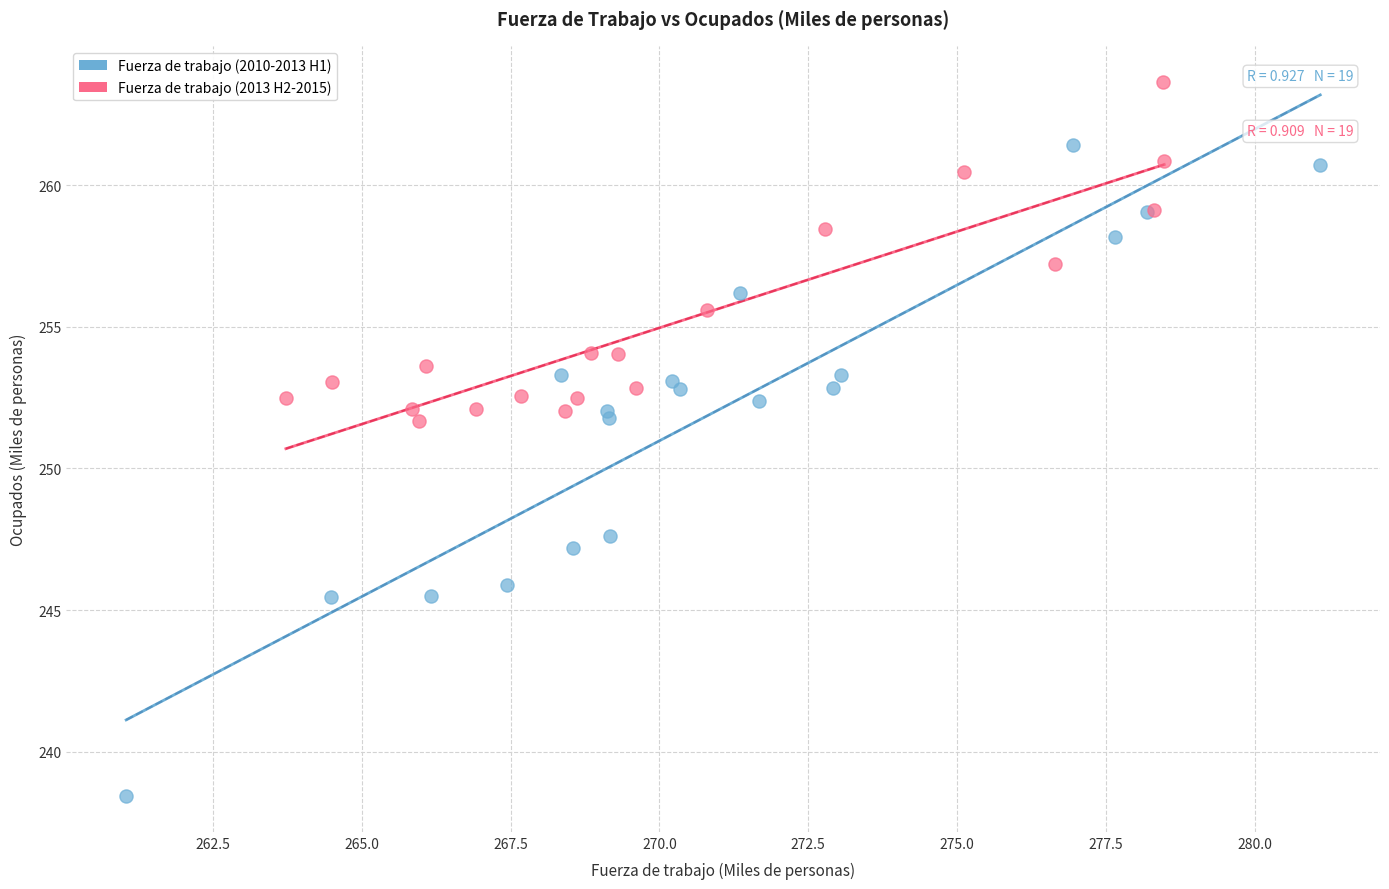

Which series contains the highest Y value?

Fuerza de trabajo (2013 H2-2015)